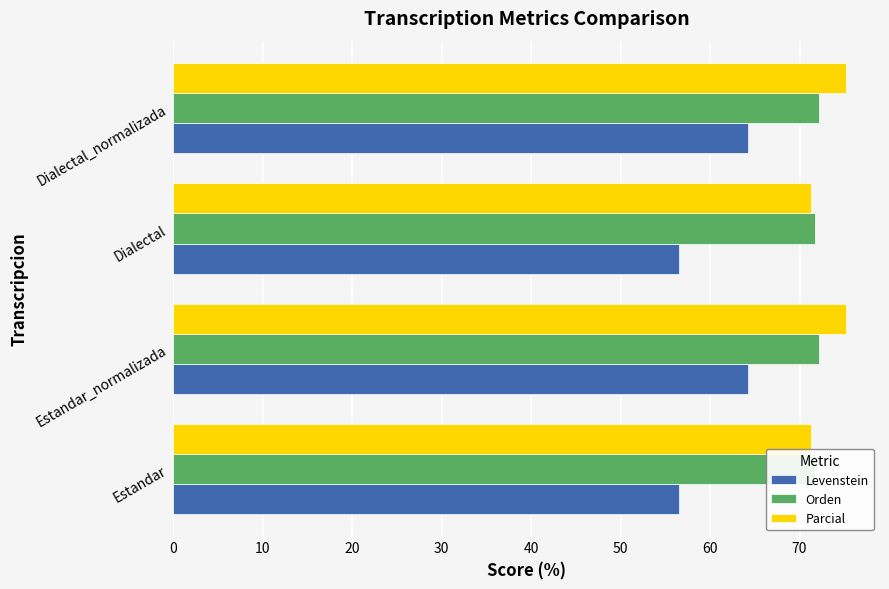

True or false: Orden has a value of 103.5 at Dialectal_normalizada.

False